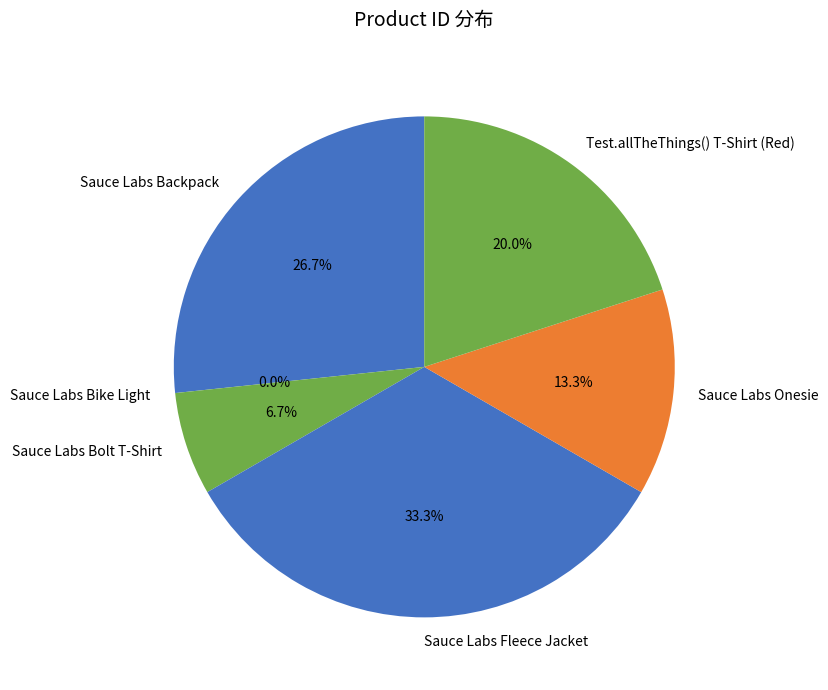

How much of the chart is everything except Test.allTheThings() T-Shirt (Red)?

80.0%